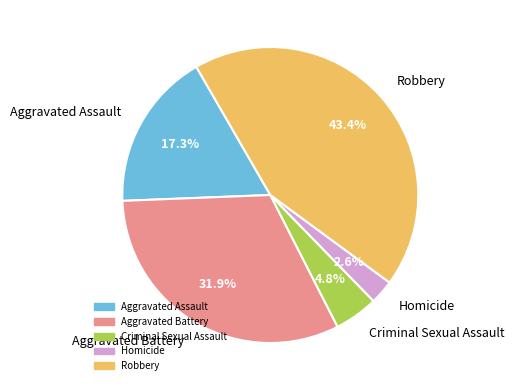

Between Robbery and Homicide, which is larger?

Robbery